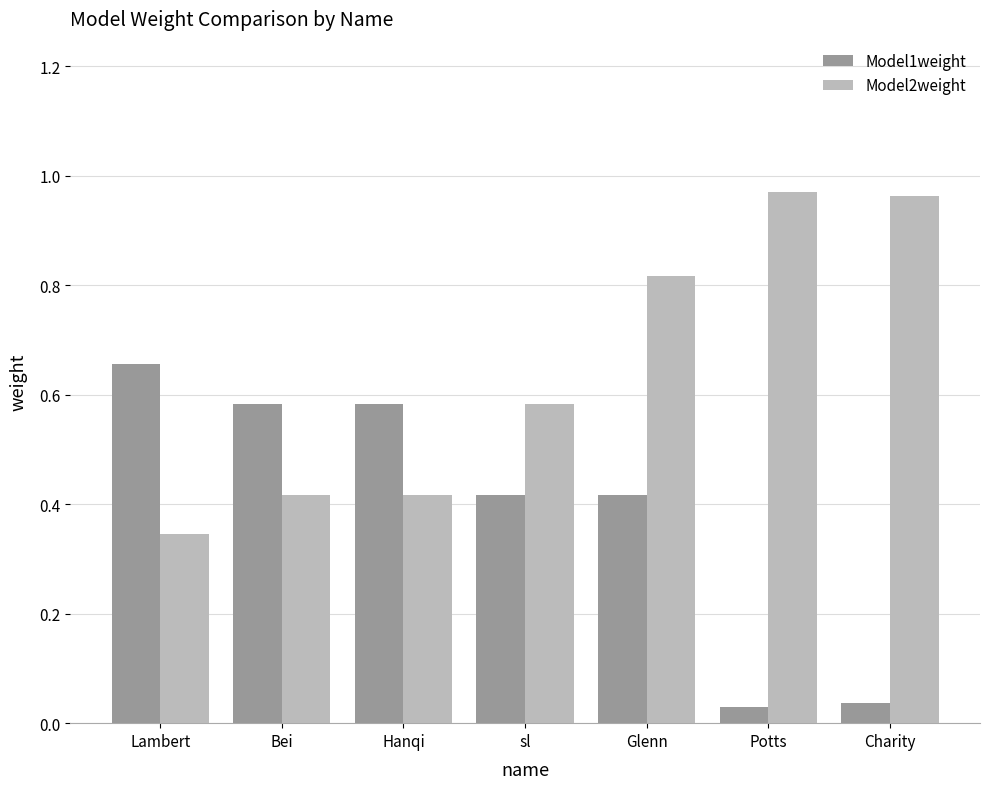

How many series are shown in this chart?

2